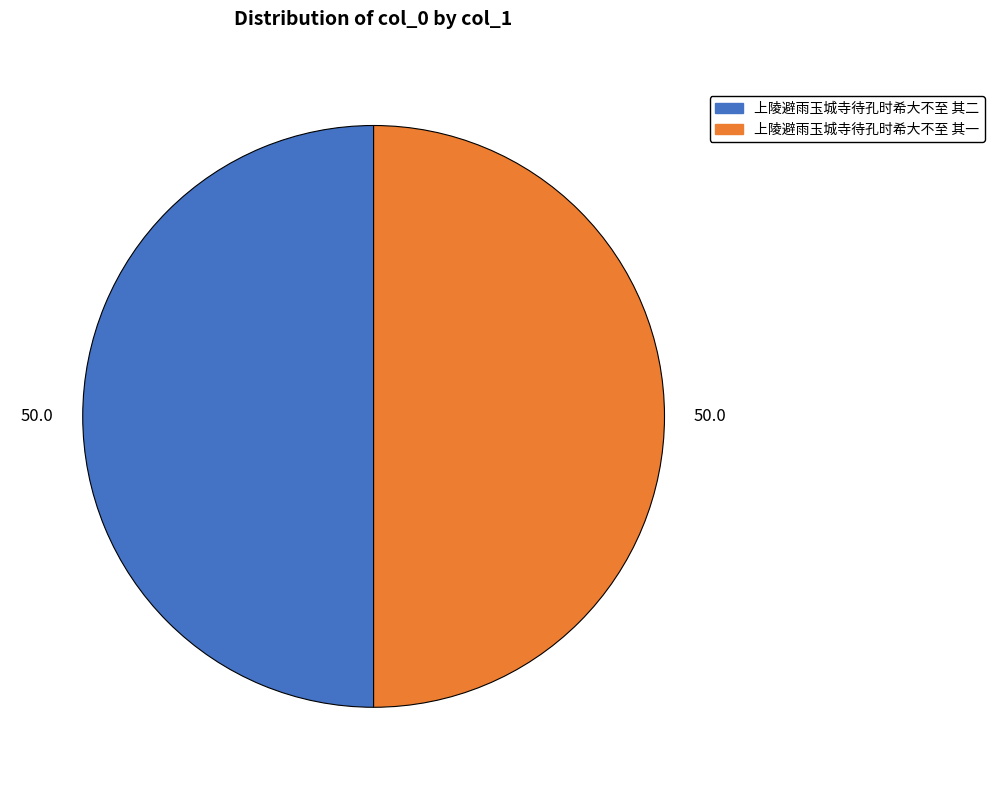

How many segments does this pie chart have?

2